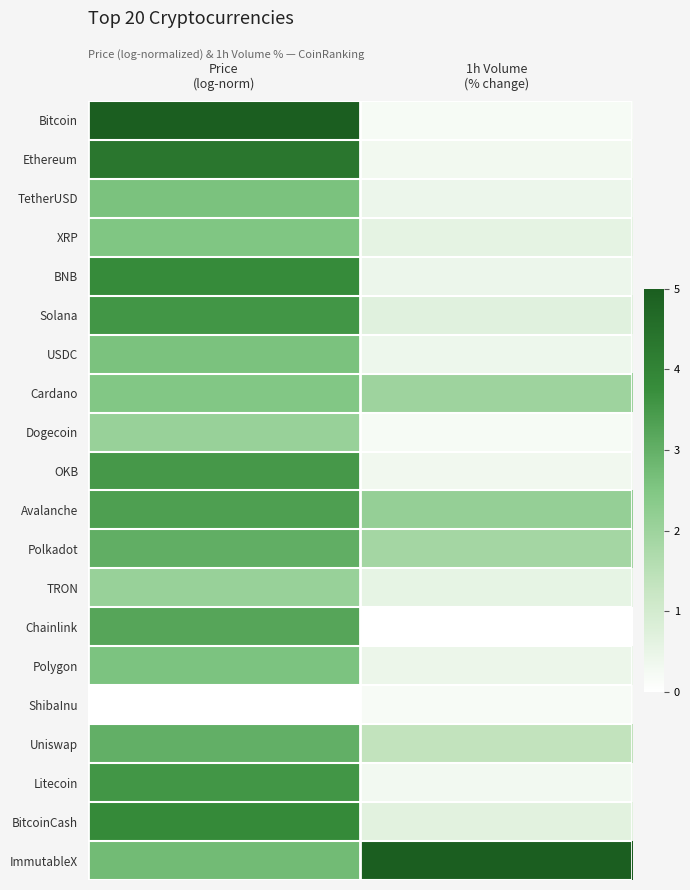

Reading right to left, list all the values displayed in this chart.

Bitcoin: 1h Volume
(% change)=0.2	Price
(log-norm)=5.0
Ethereum: 1h Volume
(% change)=0.3	Price
(log-norm)=4.3
TetherUSD: 1h Volume
(% change)=0.4	Price
(log-norm)=2.6
XRP: 1h Volume
(% change)=0.6	Price
(log-norm)=2.5
BNB: 1h Volume
(% change)=0.4	Price
(log-norm)=3.8
Solana: 1h Volume
(% change)=0.7	Price
(log-norm)=3.6
USDC: 1h Volume
(% change)=0.4	Price
(log-norm)=2.6
Cardano: 1h Volume
(% change)=2.0	Price
(log-norm)=2.5
Dogecoin: 1h Volume
(% change)=0.2	Price
(log-norm)=2.1
OKB: 1h Volume
(% change)=0.3	Price
(log-norm)=3.5
Avalanche: 1h Volume
(% change)=2.1	Price
(log-norm)=3.4
Polkadot: 1h Volume
(% change)=1.9	Price
(log-norm)=3.0
TRON: 1h Volume
(% change)=0.6	Price
(log-norm)=2.1
Chainlink: 1h Volume
(% change)=0.0	Price
(log-norm)=3.2
Polygon: 1h Volume
(% change)=0.4	Price
(log-norm)=2.6
ShibaInu: 1h Volume
(% change)=0.2	Price
(log-norm)=0.0
Uniswap: 1h Volume
(% change)=1.4	Price
(log-norm)=3.0
Litecoin: 1h Volume
(% change)=0.3	Price
(log-norm)=3.6
BitcoinCash: 1h Volume
(% change)=0.7	Price
(log-norm)=3.8
ImmutableX: 1h Volume
(% change)=5.0	Price
(log-norm)=2.7